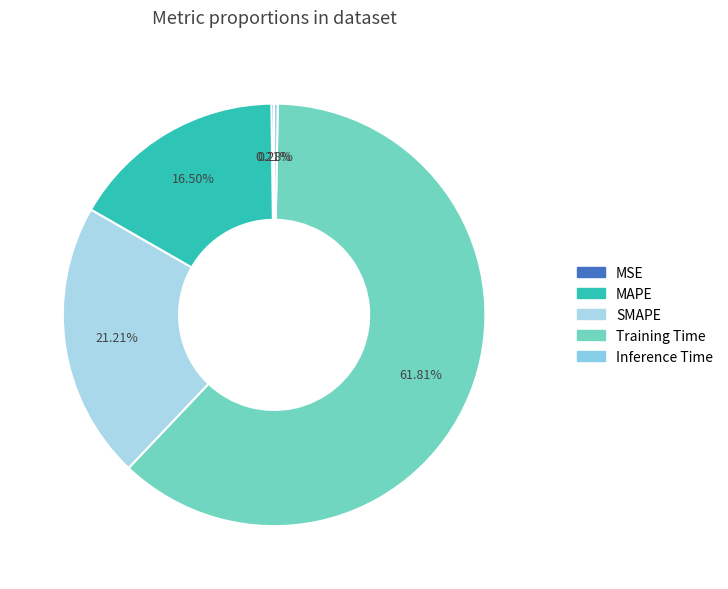

To the nearest percent, what is the combined percentage of SMAPE and Inference Time?

21%